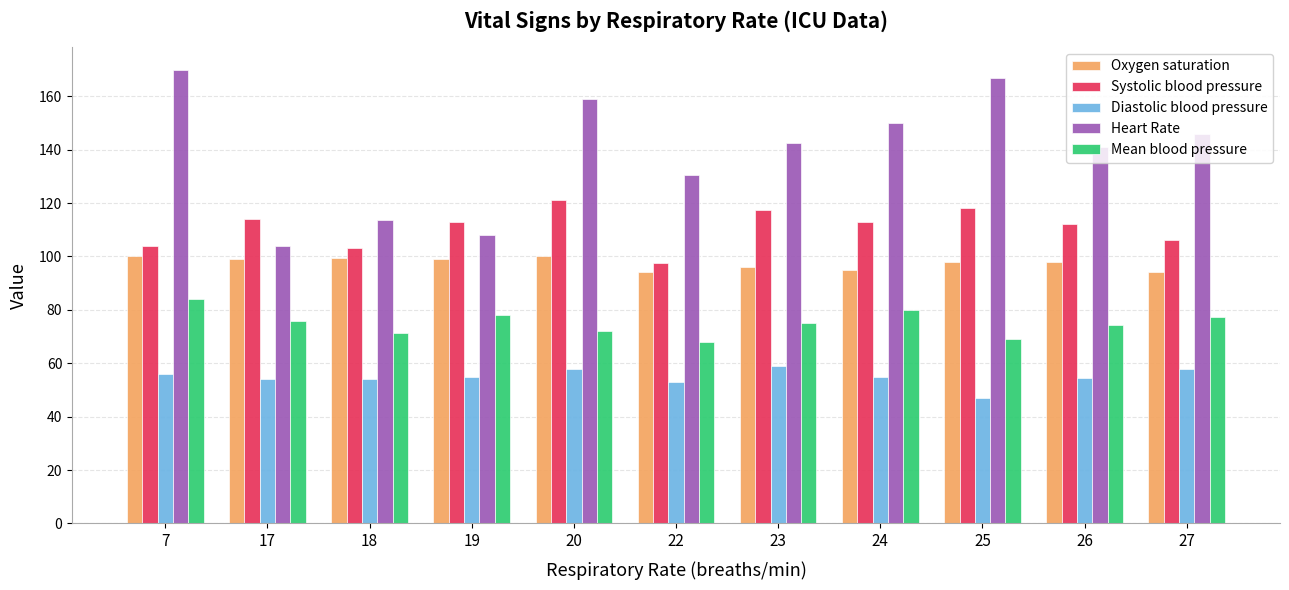

The value of Diastolic blood pressure at 18 is 54.0. True or false?

True